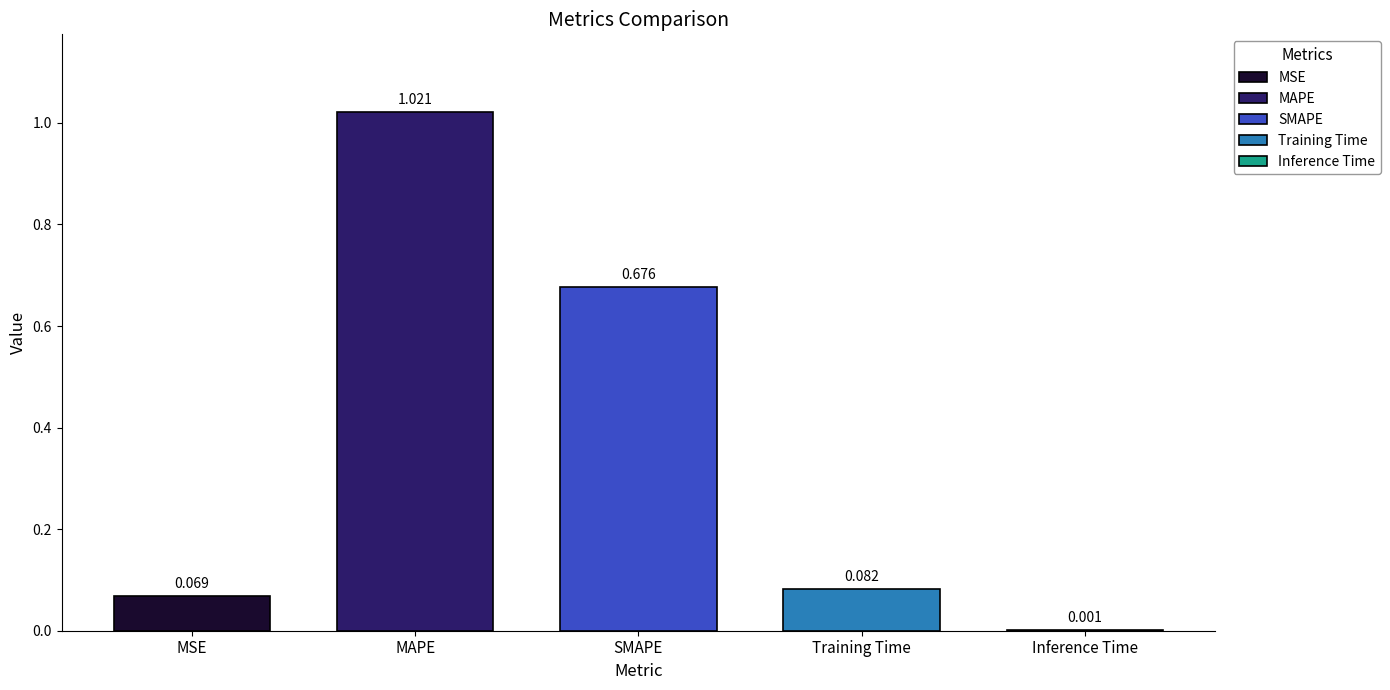

Reading left to right, transcribe all the data shown in this chart.

0.1	1.0	0.7	0.1	0.0